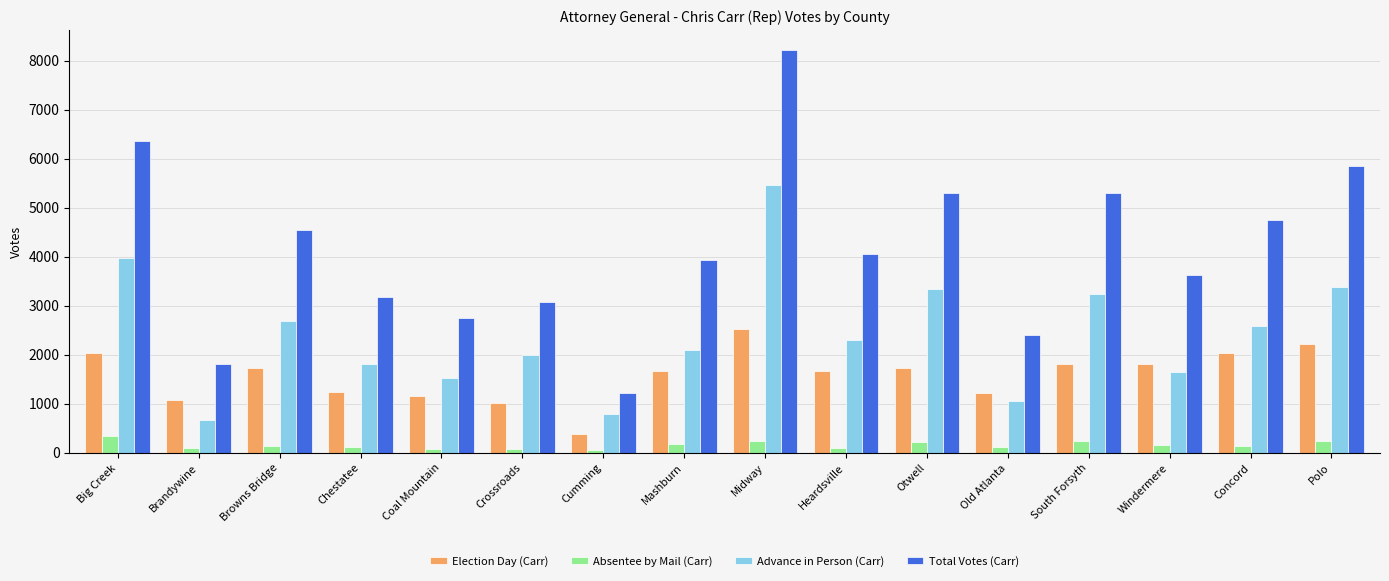

How many data points does each series have?

16